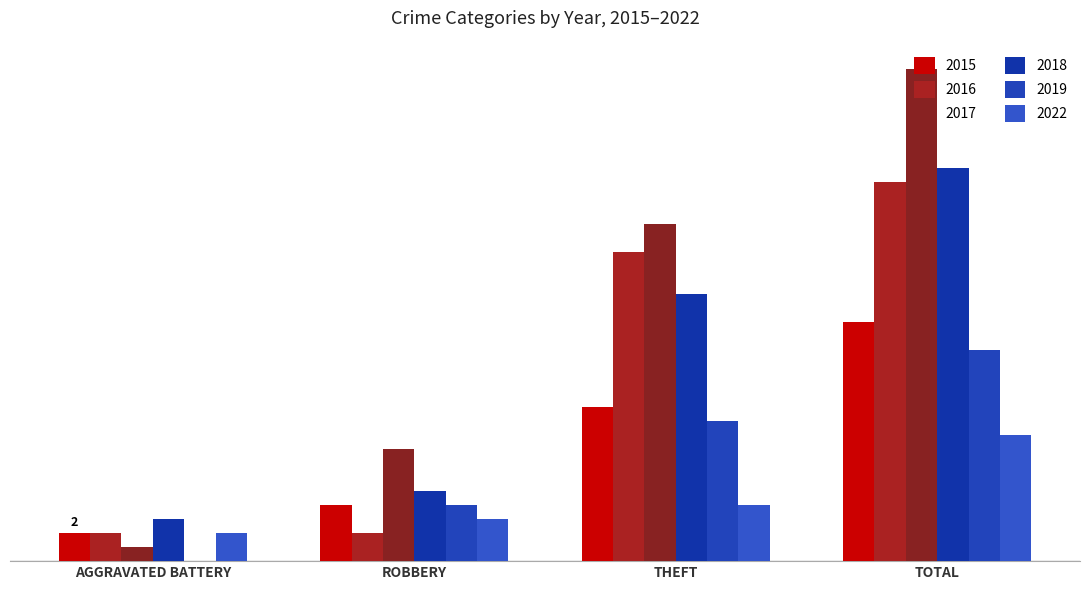

At which label is 2018 closest to 15?

THEFT